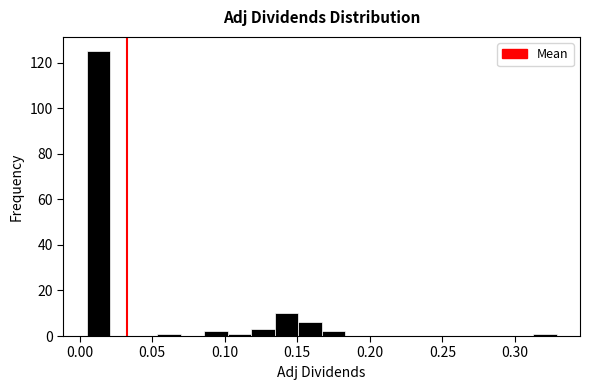

Around what value on the x-axis is the tallest bar? Give the approximate position of its centre, as read against the axis.

0.015